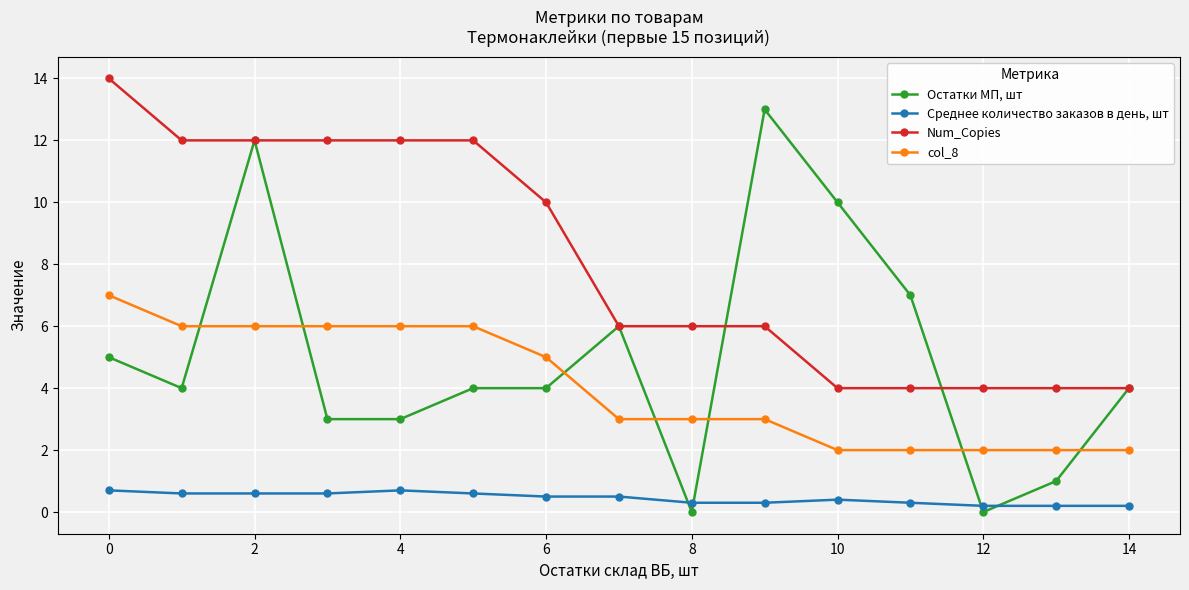

At how many categories does at least one series exceed 9?

9